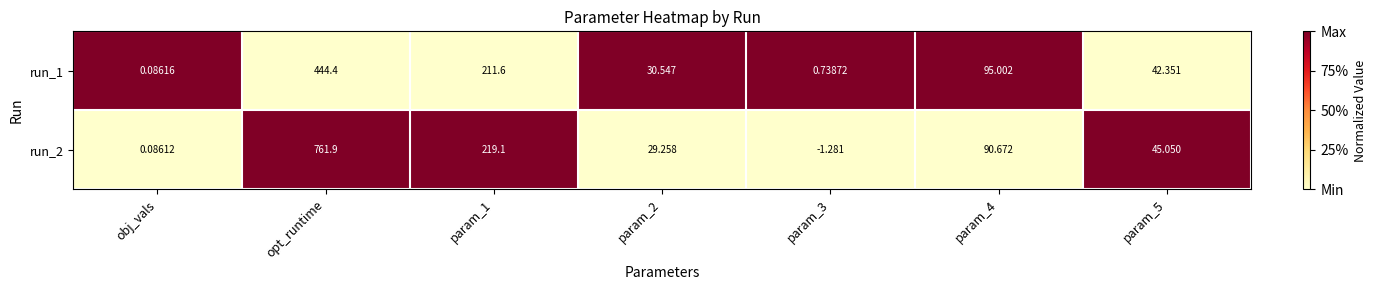

Is the value of run_2 at opt_runtime greater than the value of run_1 at param_1?

Yes